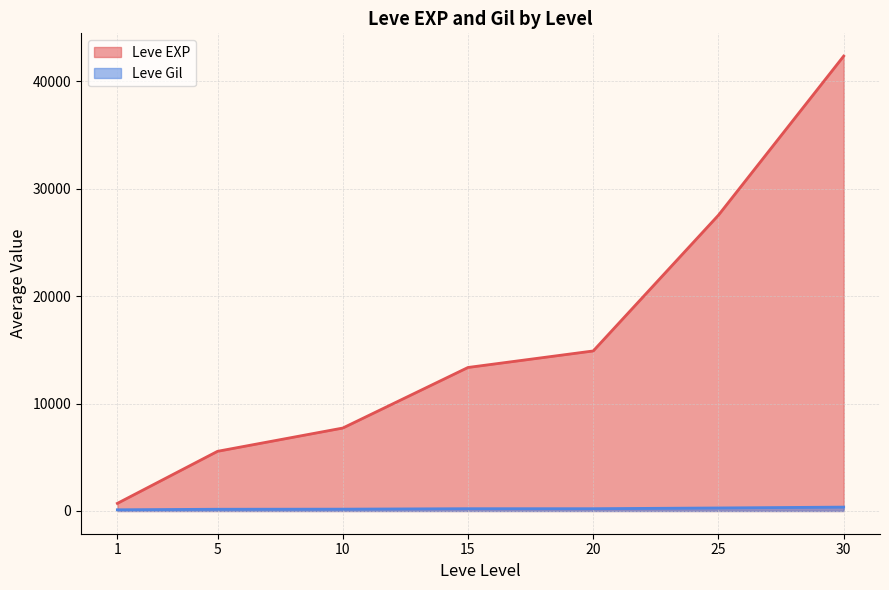

Which category has the highest value across all series?

30